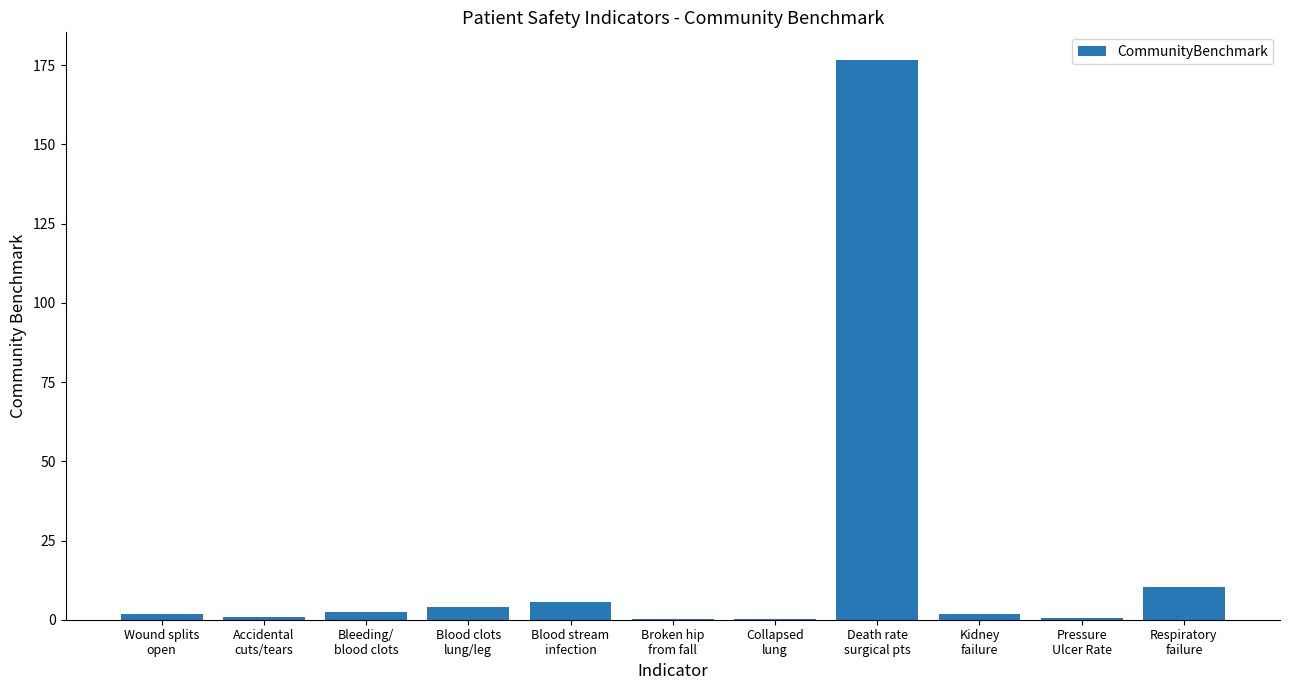

At which label does the data first exceed 1?

Wound splits
open